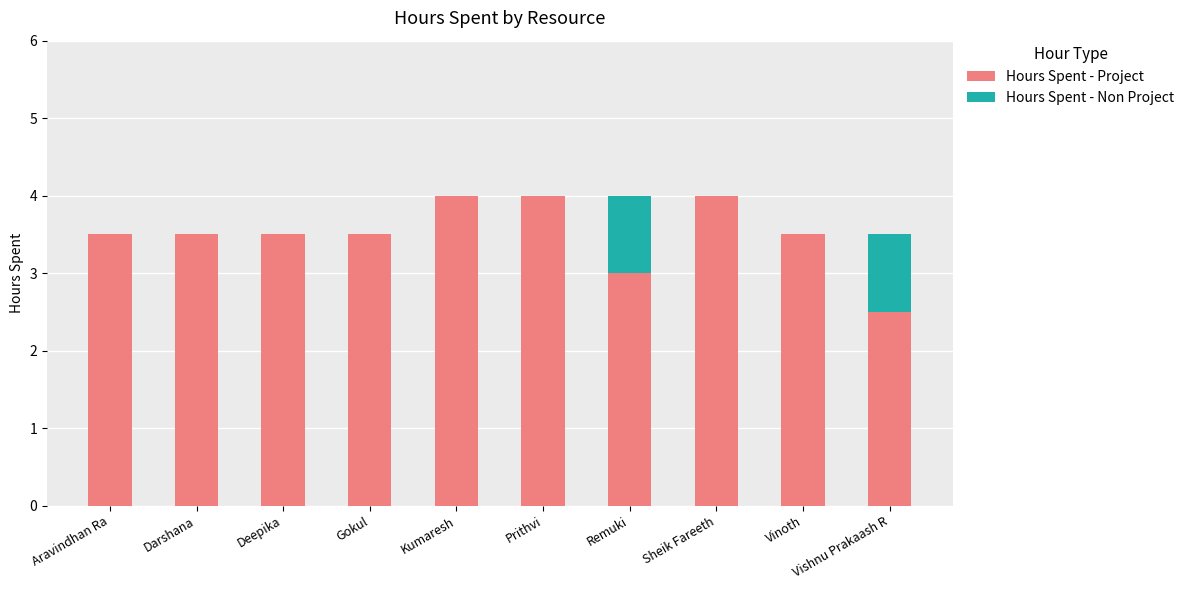

What is the average value of the Hours Spent - Project series?

3.5